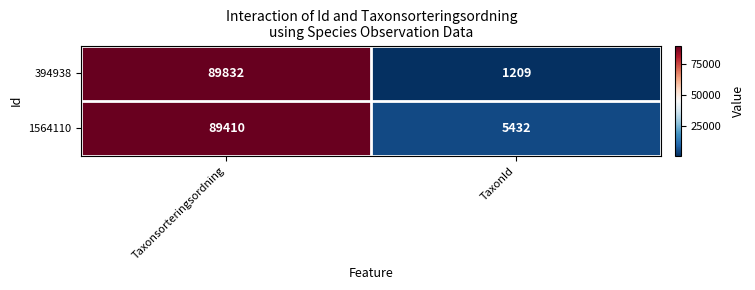

Rank the series at TaxonId from highest to lowest value.

1564110, 394938